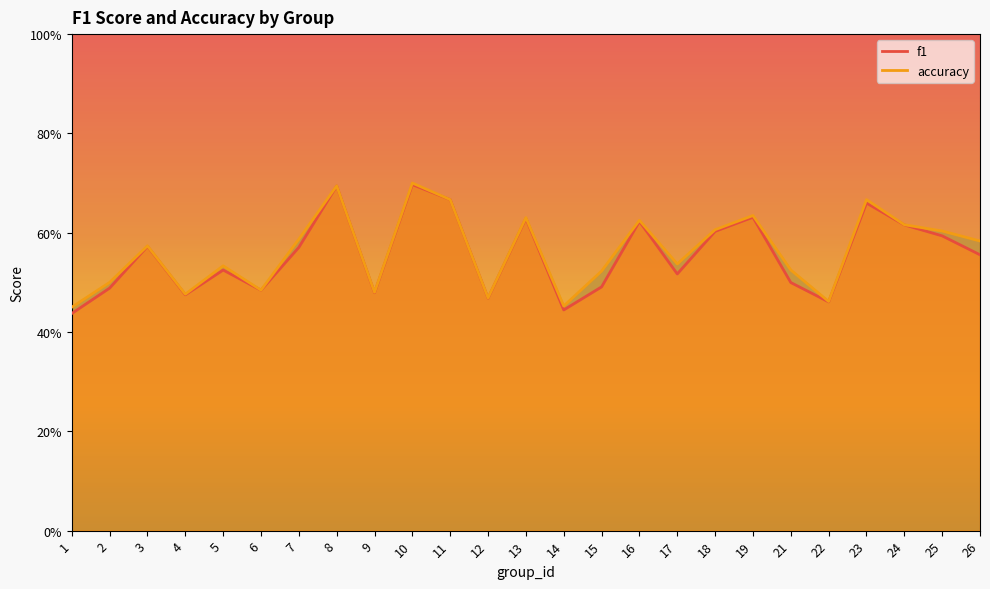

What is the highest value of the f1 series?

0.7